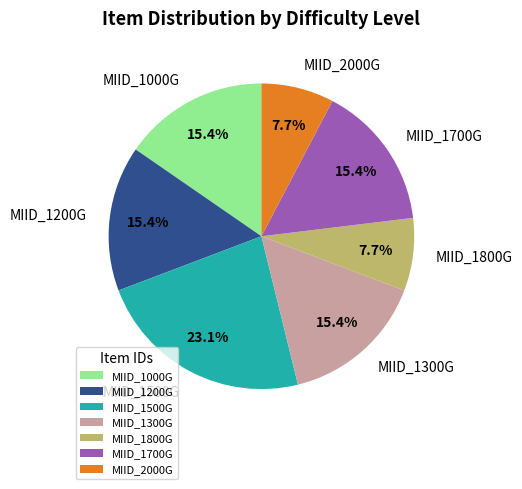

Approximately how many times larger is the value at MIID_1200G compared to MIID_1500G?

0.7